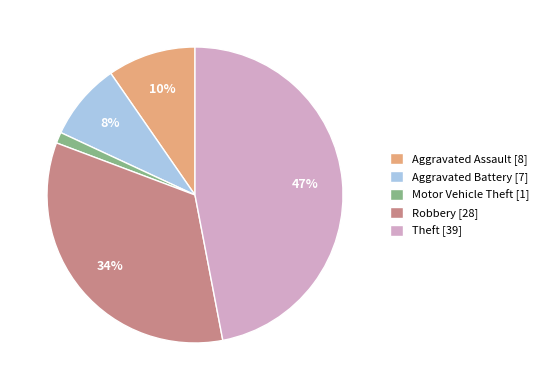

Rank the categories by value from lowest to highest.

Motor Vehicle Theft, Aggravated Battery, Aggravated Assault, Robbery, Theft